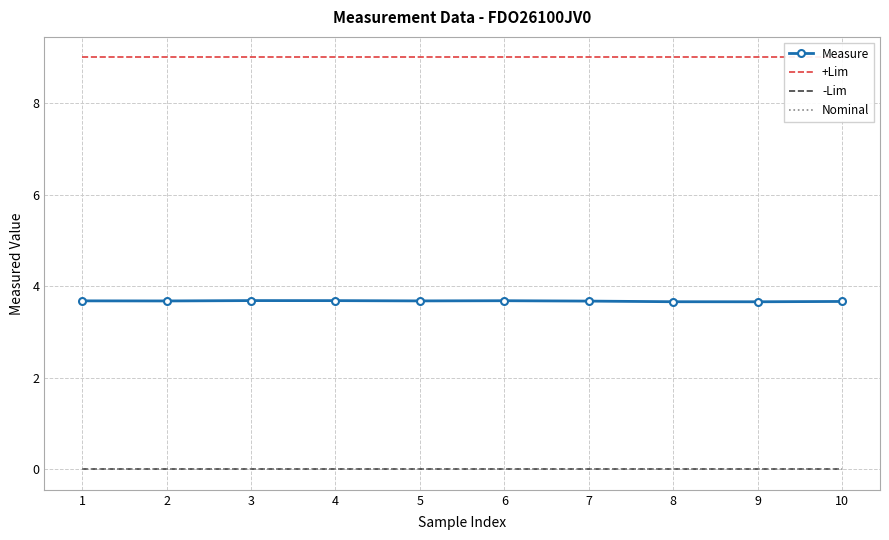

Which series has the largest total across all categories?

+Lim